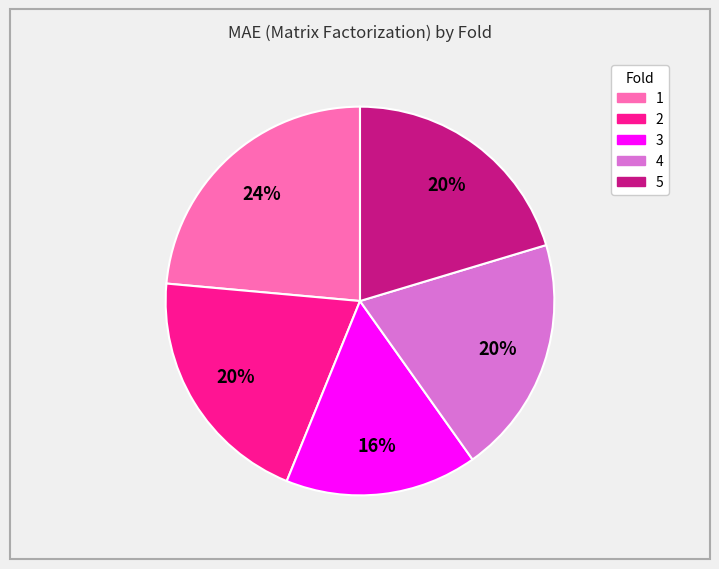

Does 3 account for over 50% of the chart?

No